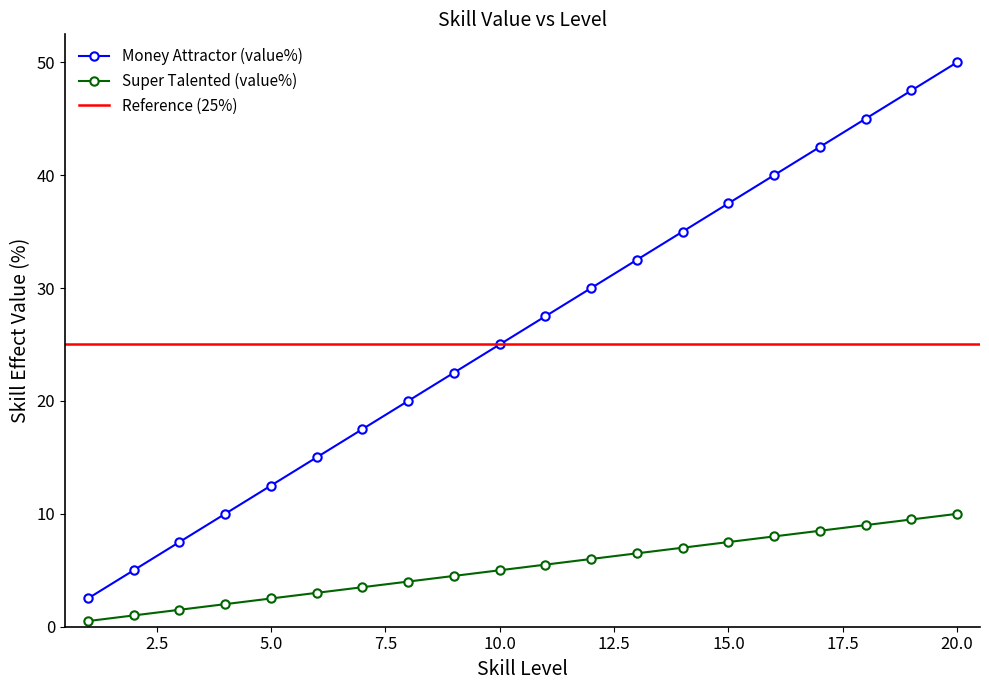

True or false: Money Attractor (value%) and Super Talented (value%) cross at least once.

False